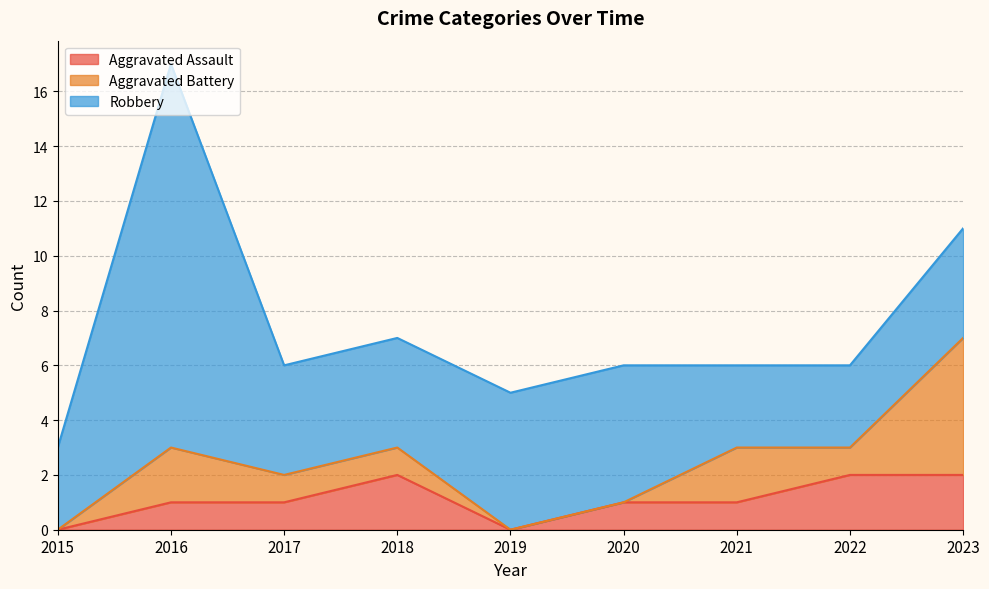

How many intersections are there between Aggravated Battery and Aggravated Assault?

3